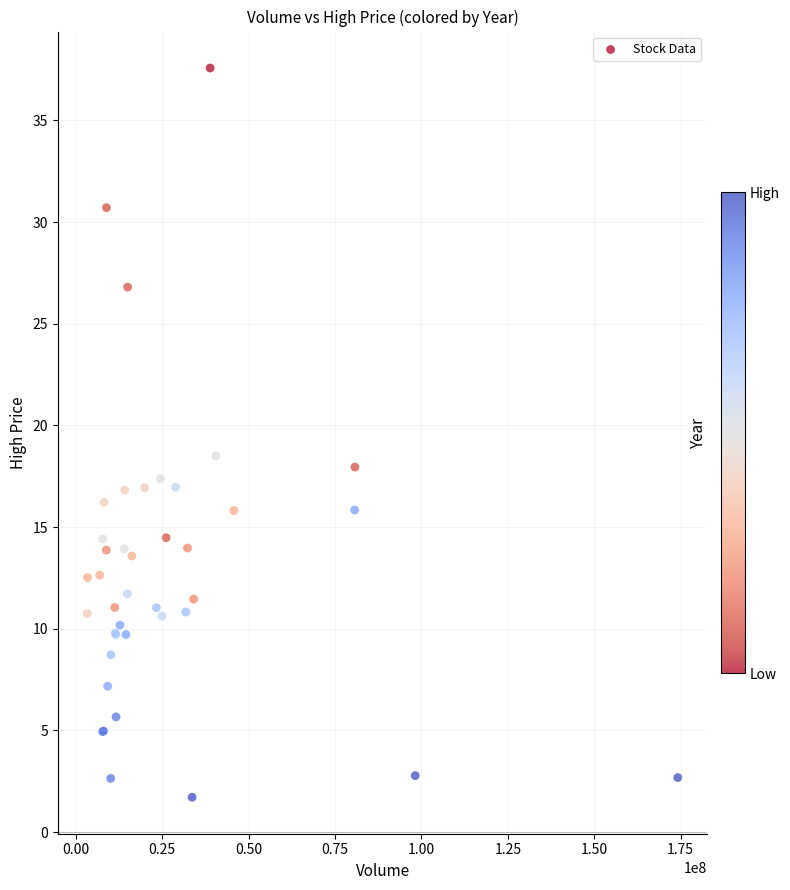

What Y value in the scatter plot is closest to 19?

18.5